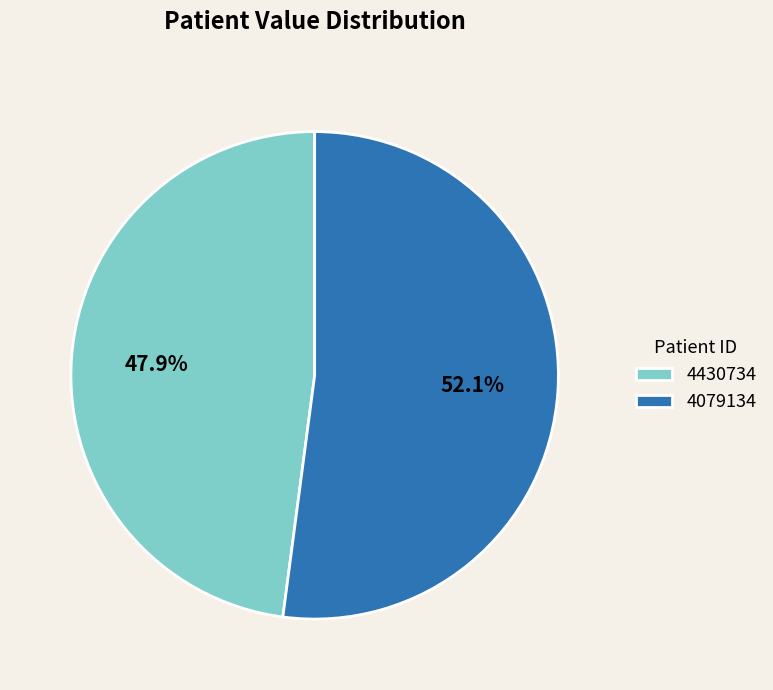

How many slices are in this pie chart?

2